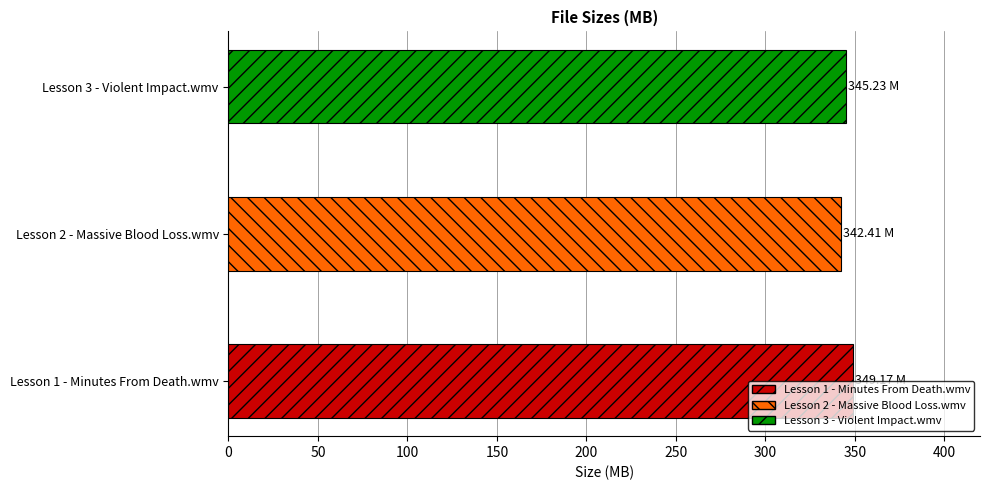

The chart shows a value of 349.2 at Lesson 1 - Minutes From Death.wmv. True or false?

True